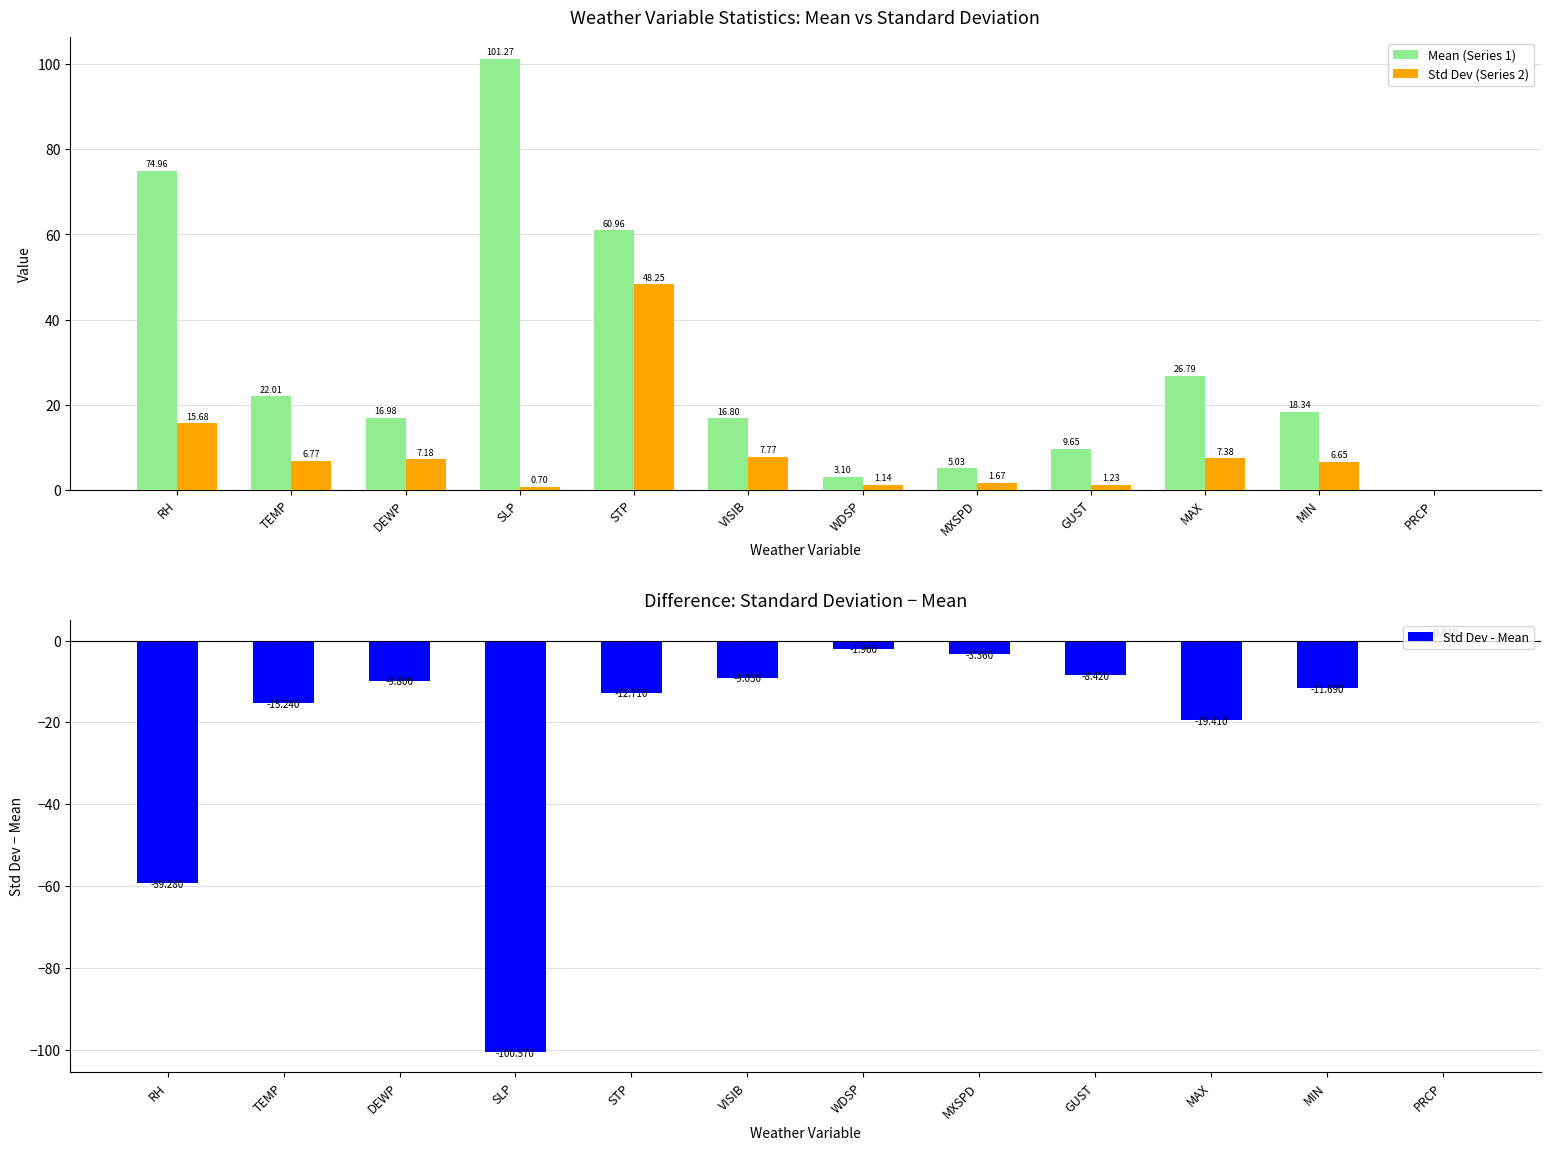

List the series in order of their peak value, highest first.

Mean, Standard deviation, Std Dev - Mean